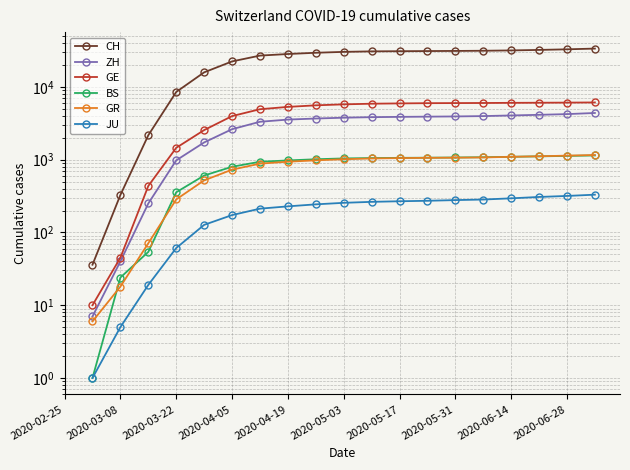

Between 2020-05-17 and 2020-04-05, which is larger?

2020-05-17